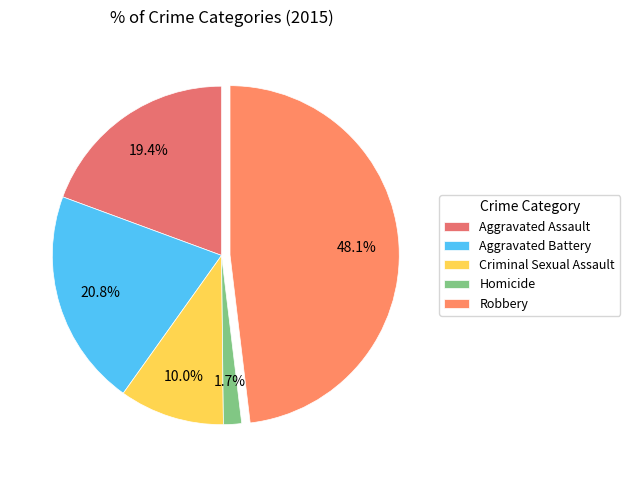

To the nearest percent, what is the difference between the Criminal Sexual Assault and Robbery slice percentages?

38%